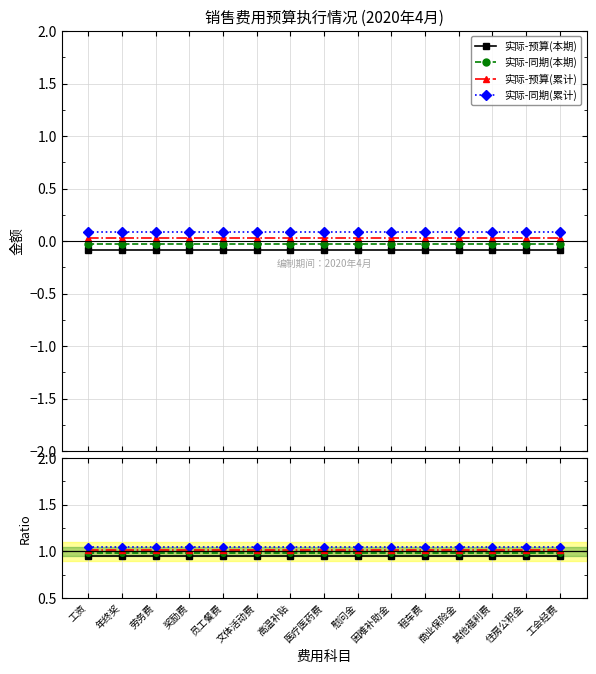

Which has a higher value, 工会经费 or 租车费?

工会经费